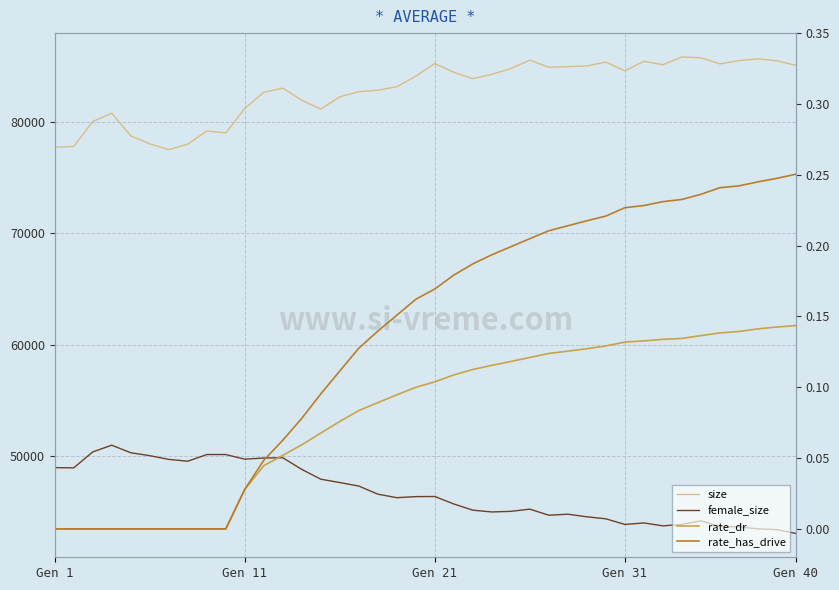

Which series has the widest spread of values?

size